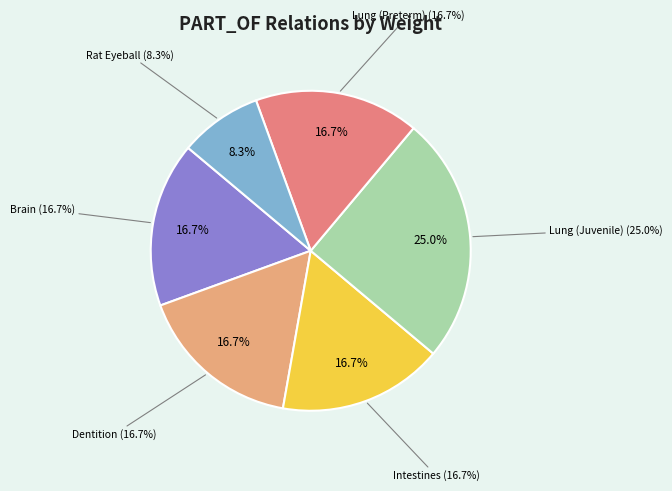

The Dentition slice represents 17% of the pie. True or false?

True